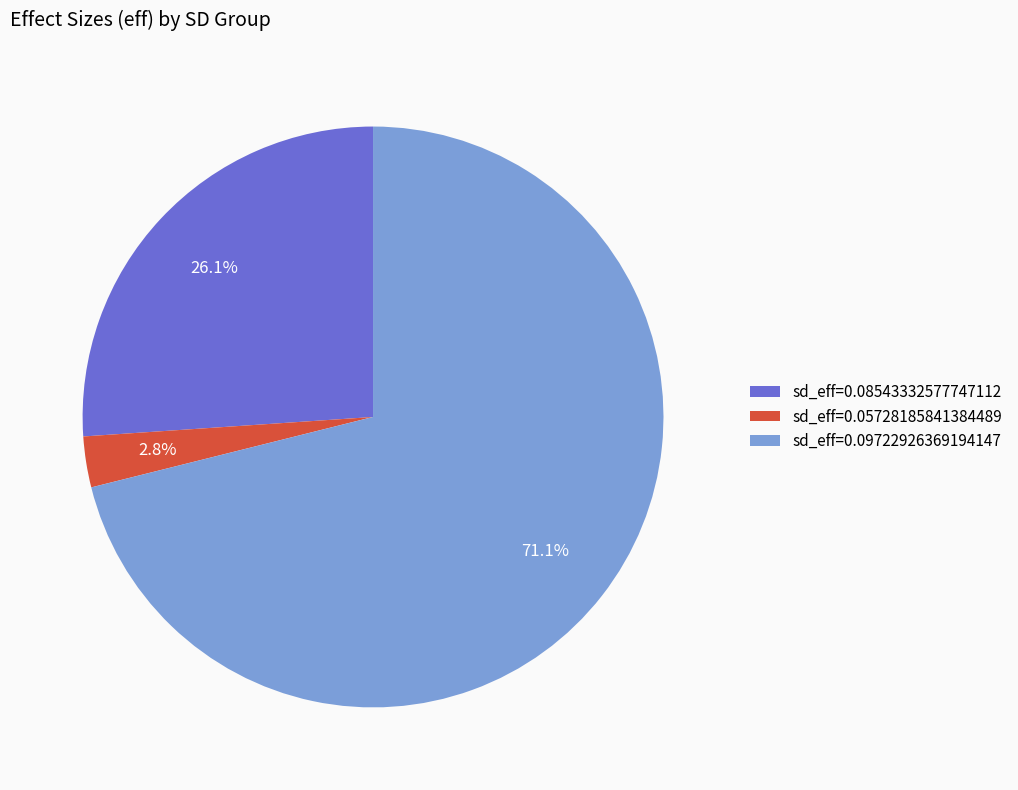

What is the majority slice?

sd_eff=0.09722926369194147